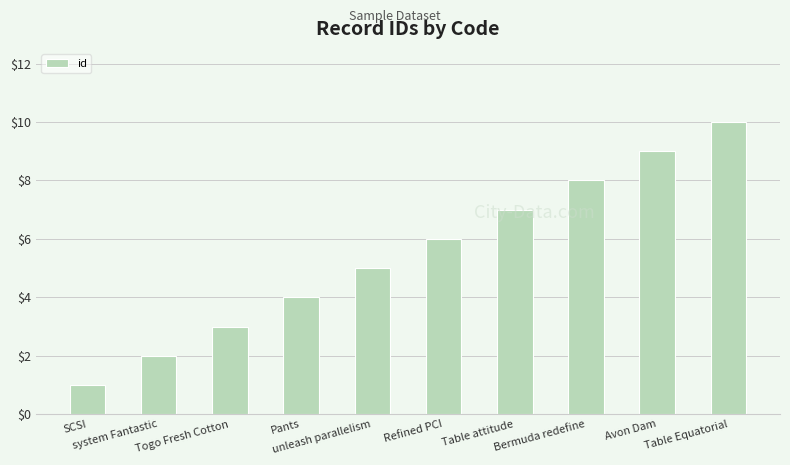

Does the chart contain stacked bars?

No